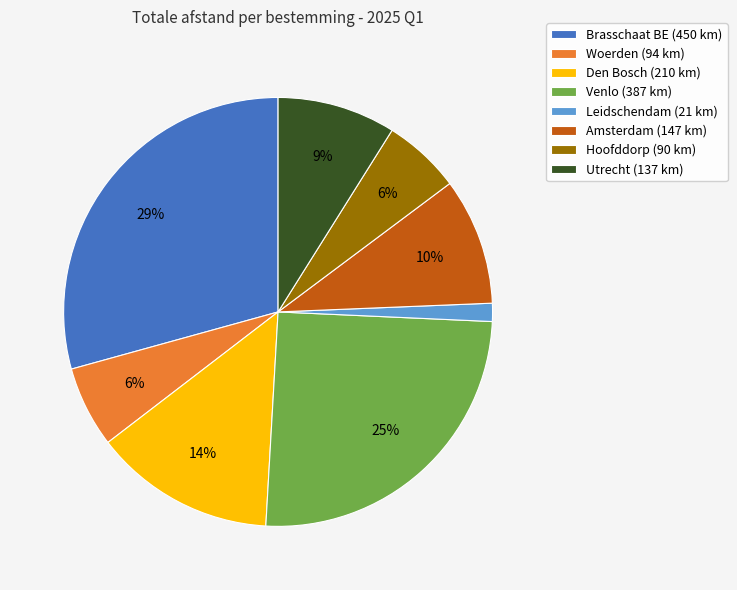

True or false: Brasschaat BE accounts for 41% of the total.

False